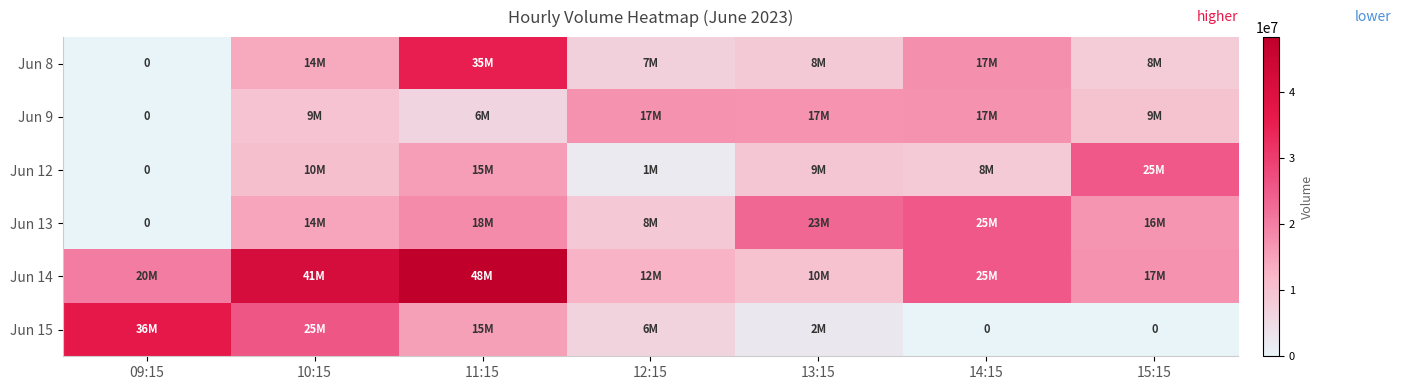

List the labels in order of Jun 13 value, largest first.

14:15, 13:15, 11:15, 15:15, 10:15, 12:15, 09:15